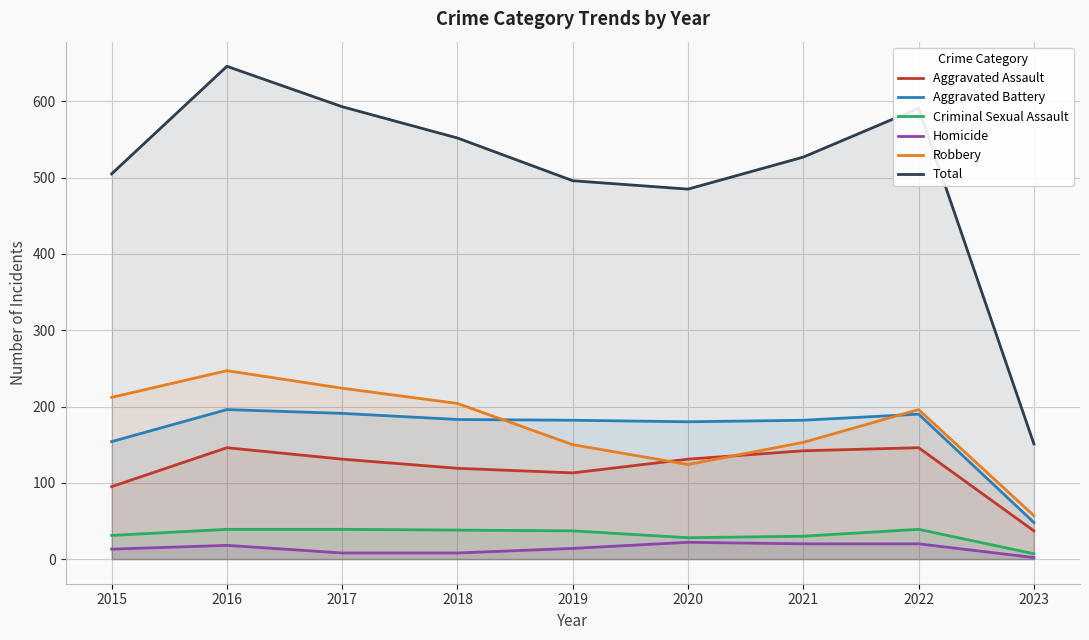

True or false: Homicide has more than 1 points higher than both neighbors.

True